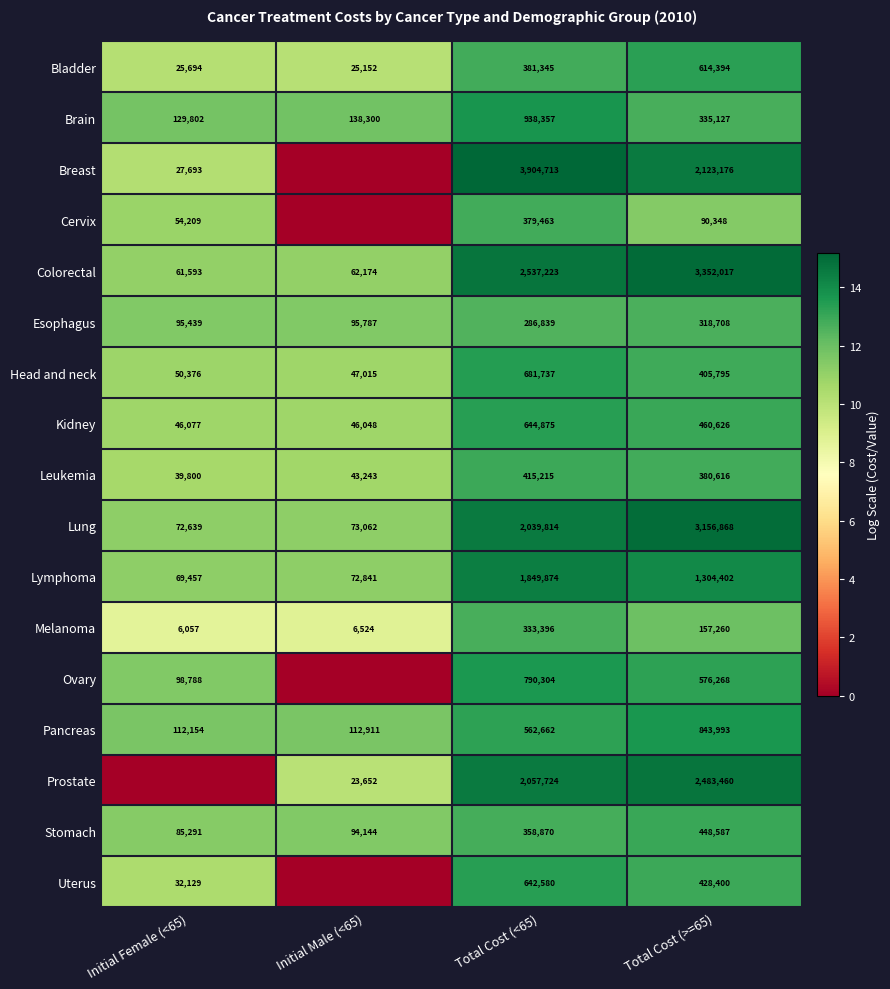

What is the maximum value shown in the chart?

15.2